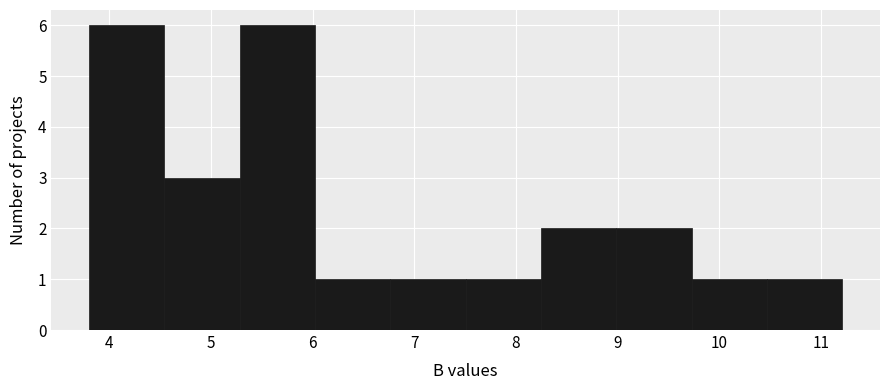

Reading left to right, transcribe this chart: for each bar, give the range it covers on the x-axis and its height. Neither the bar edges nor the heights are printed on the chart, so give them approximately, as read against the axes.

3.8 to 4.5: 6
4.5 to 5.3: 3
5.3 to 6.0: 6
6.0 to 6.8: 1
6.8 to 7.5: 1
7.5 to 8.2: 1
8.2 to 9.0: 2
9.0 to 9.7: 2
9.7 to 10.5: 1
10.5 to 11.2: 1